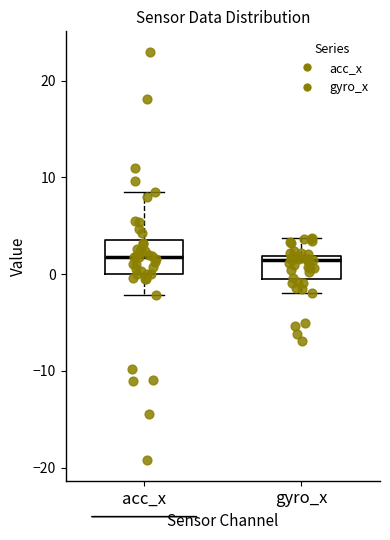

Where is the upper edge of the box for gyro_x on the y-axis? The values are not printed on the chart, so give them approximately, as read against the axis.

2